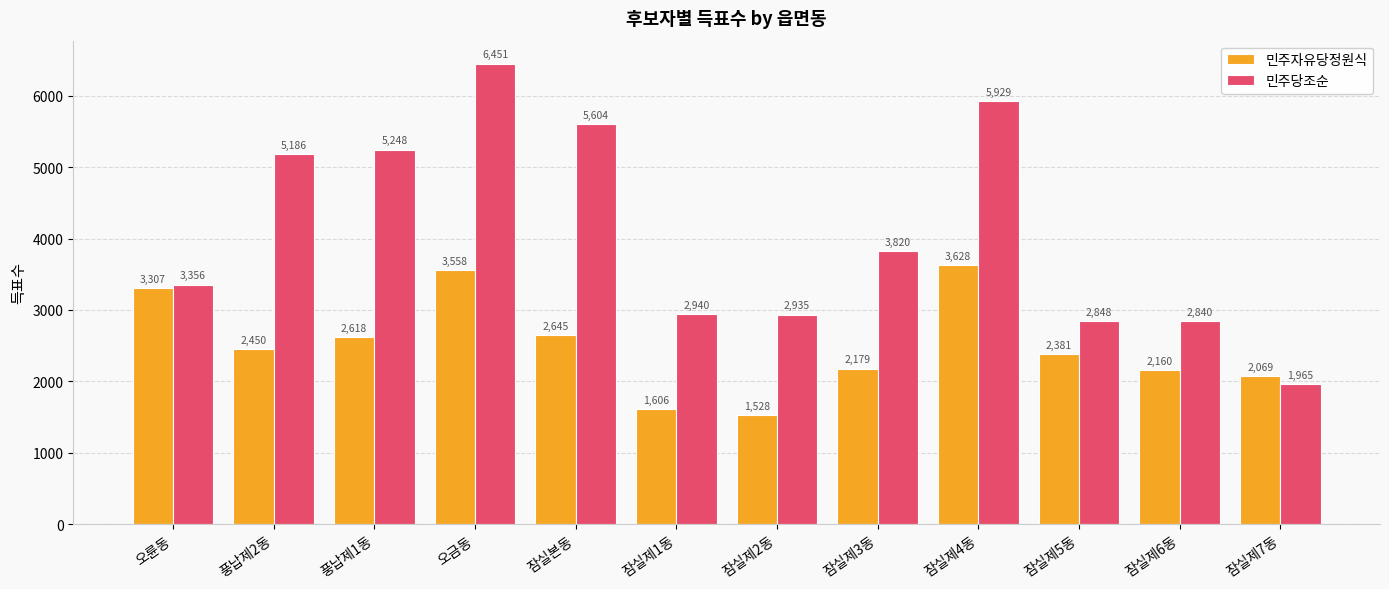

How many bars are there in each group?

2